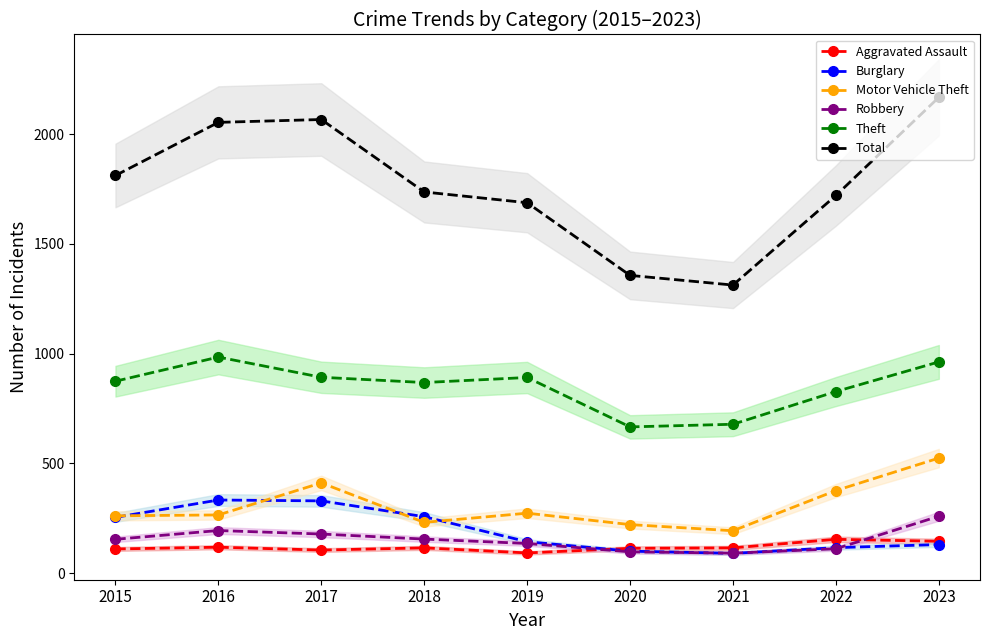

What are all the series names shown in the legend?

Aggravated Assault, Burglary, Motor Vehicle Theft, Robbery, Theft, Total